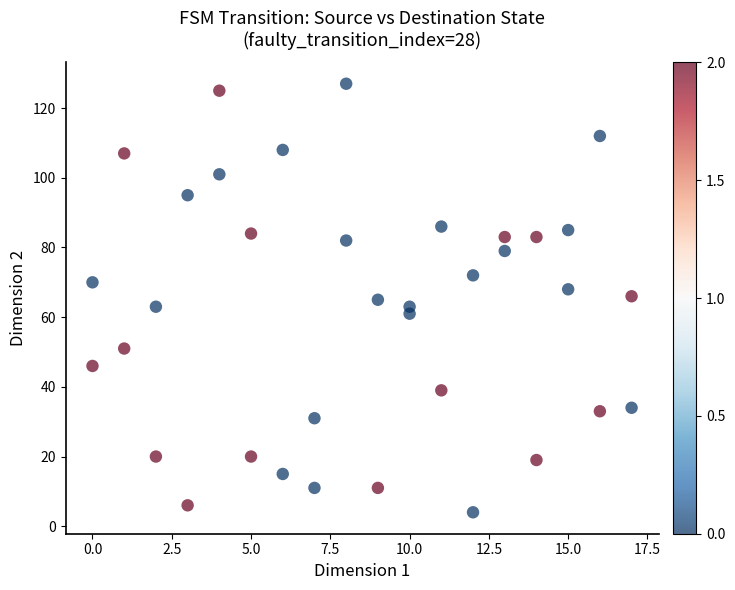

What is the range of X values (max minus min)?

17